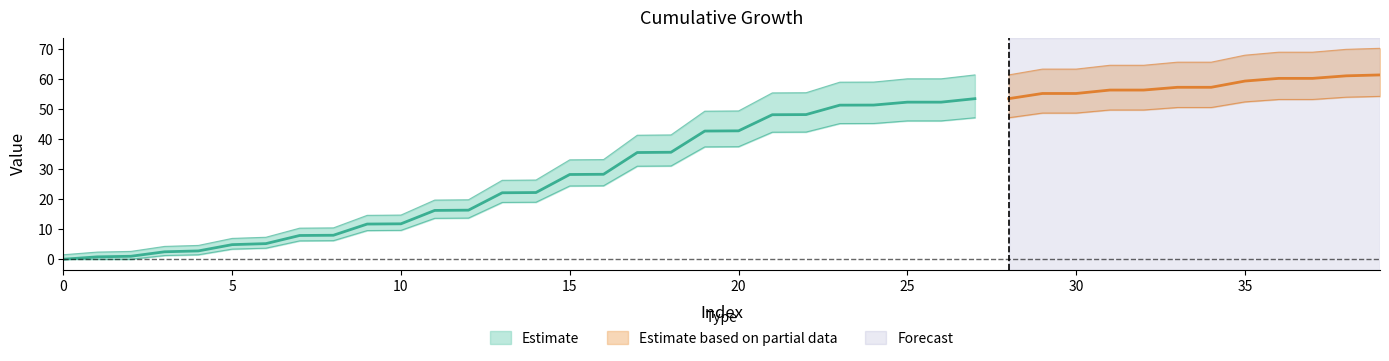

Reading left to right, list all the values displayed in this chart.

0=0.0	1=0.8	2=1.0	3=2.5	4=2.8	5=4.9	6=5.2	7=7.9	8=8.0	9=11.7	10=11.8	11=16.3	12=16.4	13=22.1	14=22.2	15=28.2	16=28.3	17=35.5	18=35.6	19=42.7	20=42.8	21=48.1	22=48.2	23=51.3	24=51.4	25=52.3	26=52.3	27=53.5	28=53.5	29=55.2	30=55.2	31=56.4	32=56.4	33=57.3	34=57.3	35=59.4	36=60.2	37=60.2	38=61.1	39=61.4